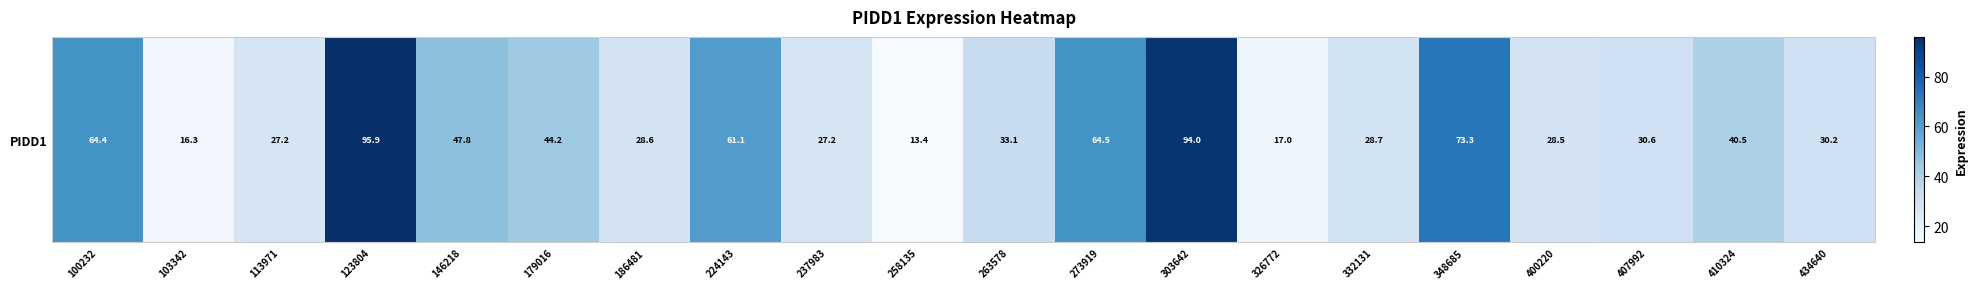

True or false: the data shows 17.0 at 326772.

True